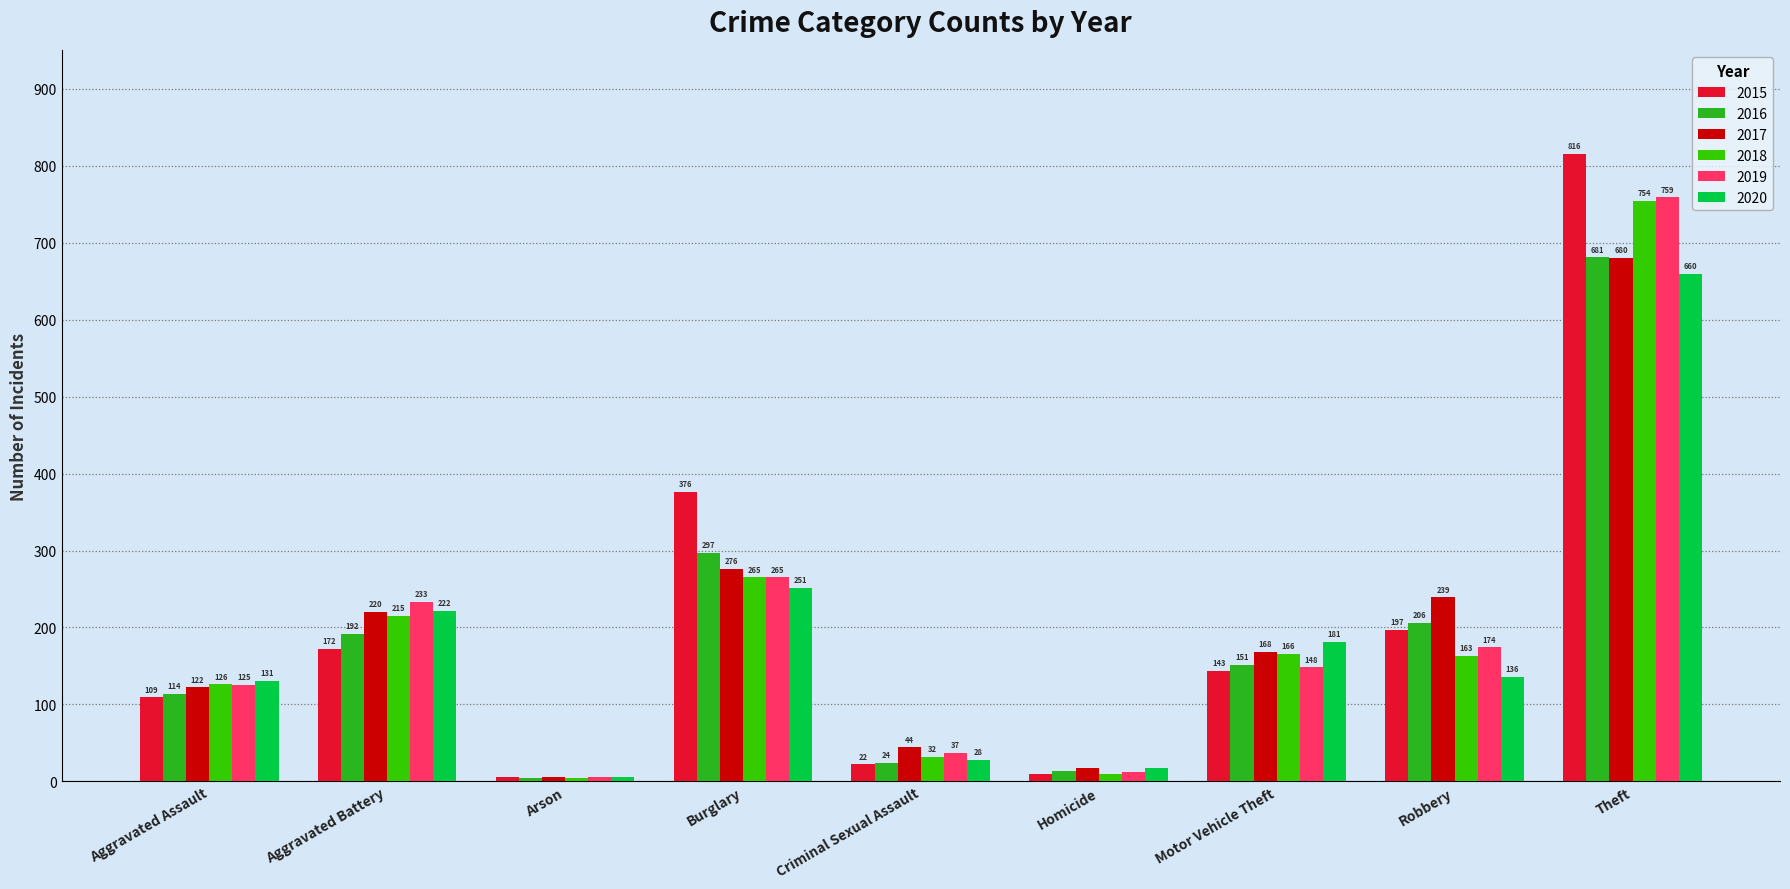

At which label does 2019 first exceed 148?

Aggravated Battery